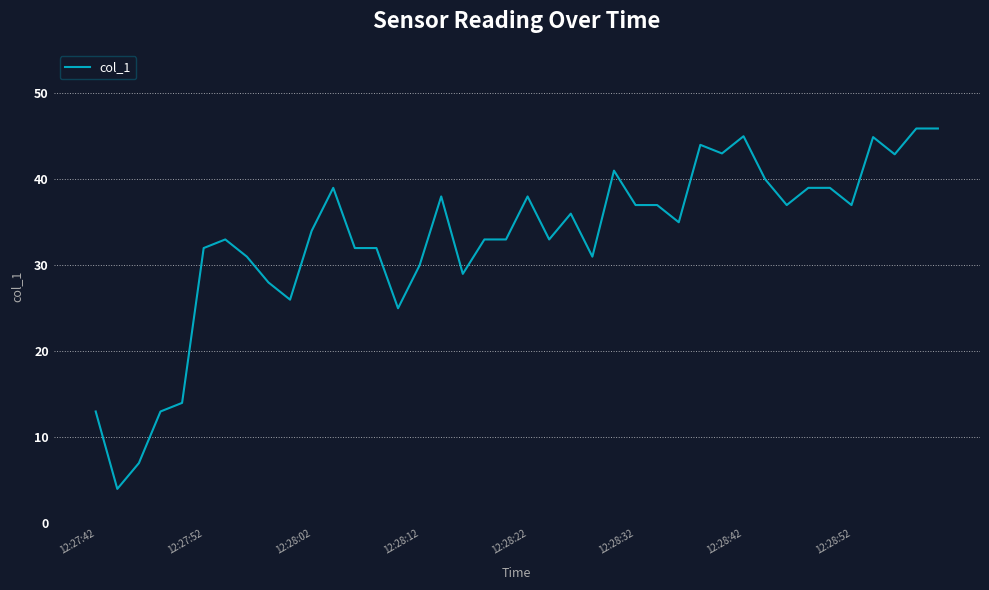

What is the difference between the maximum and minimum values?

41.9